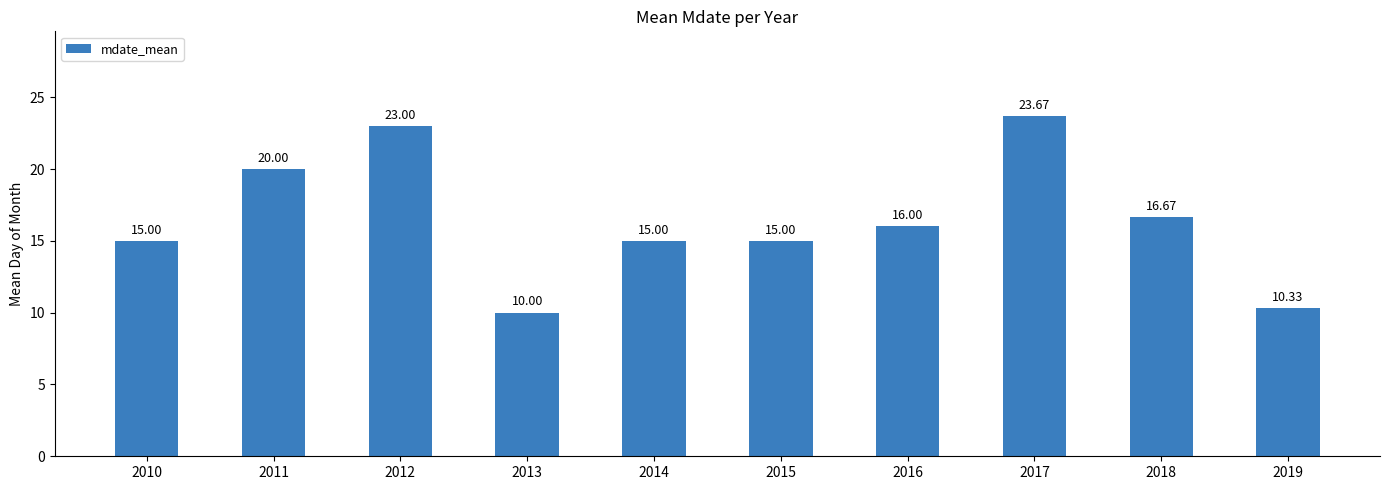

What is the sum of the values at 2013 and 2014?

25.0